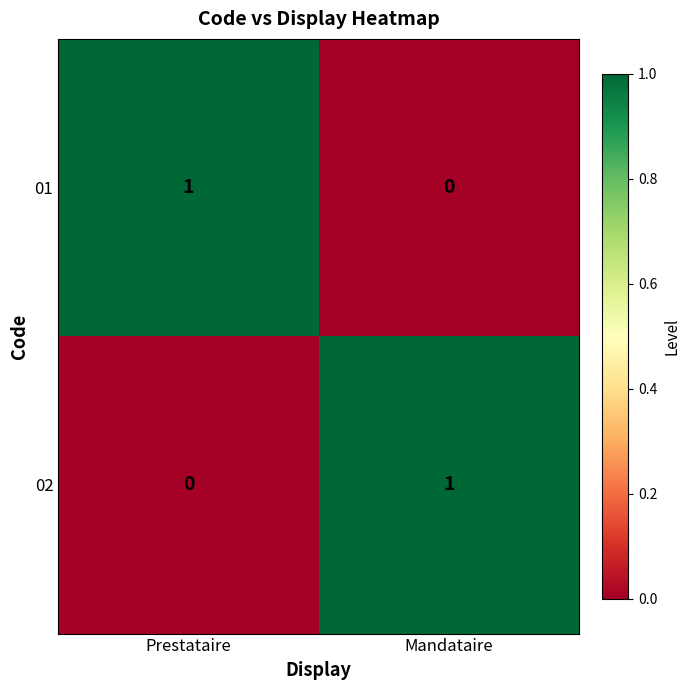

What is the spread (max minus min) of values at Prestataire?

1